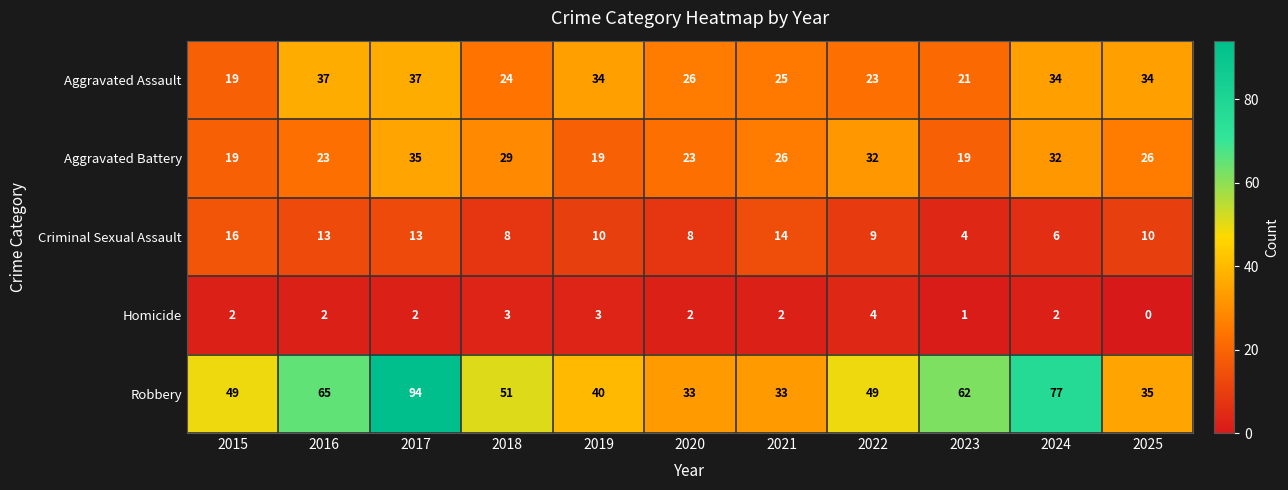

What is the sum of all Aggravated Battery values?

283